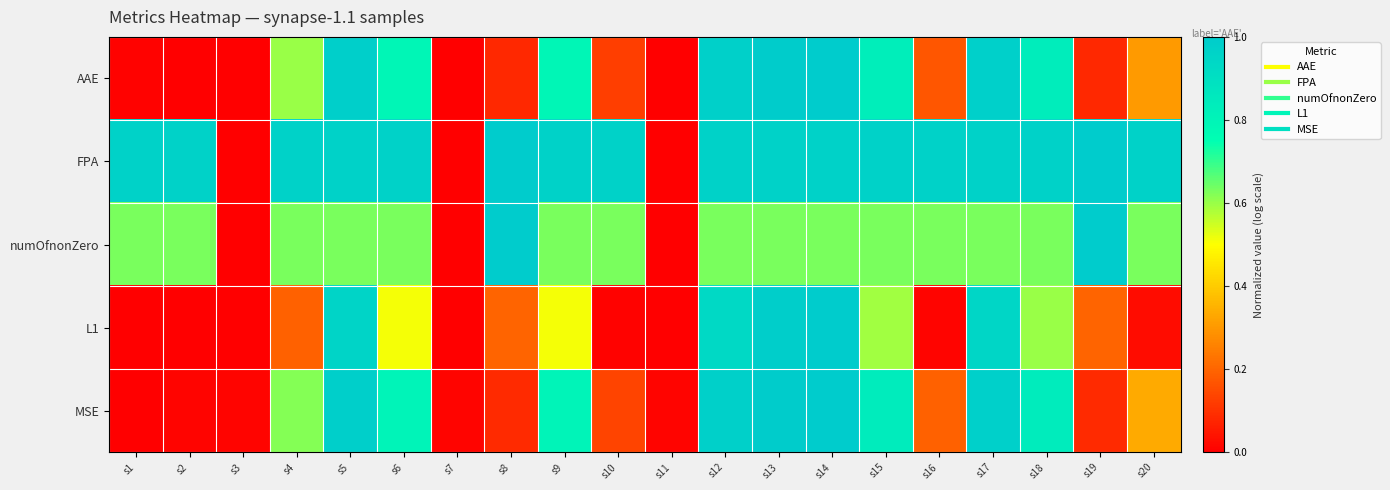

How many categories are shown in the chart?

20